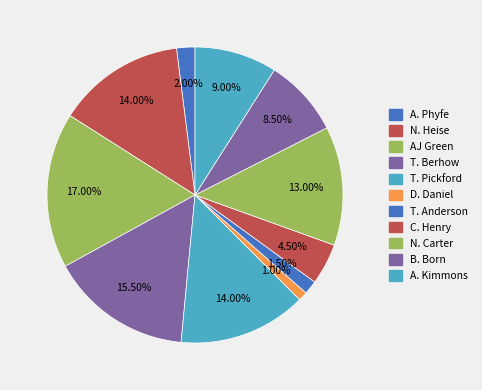

What percentage is NOT represented by T. Berhow?

84.5%